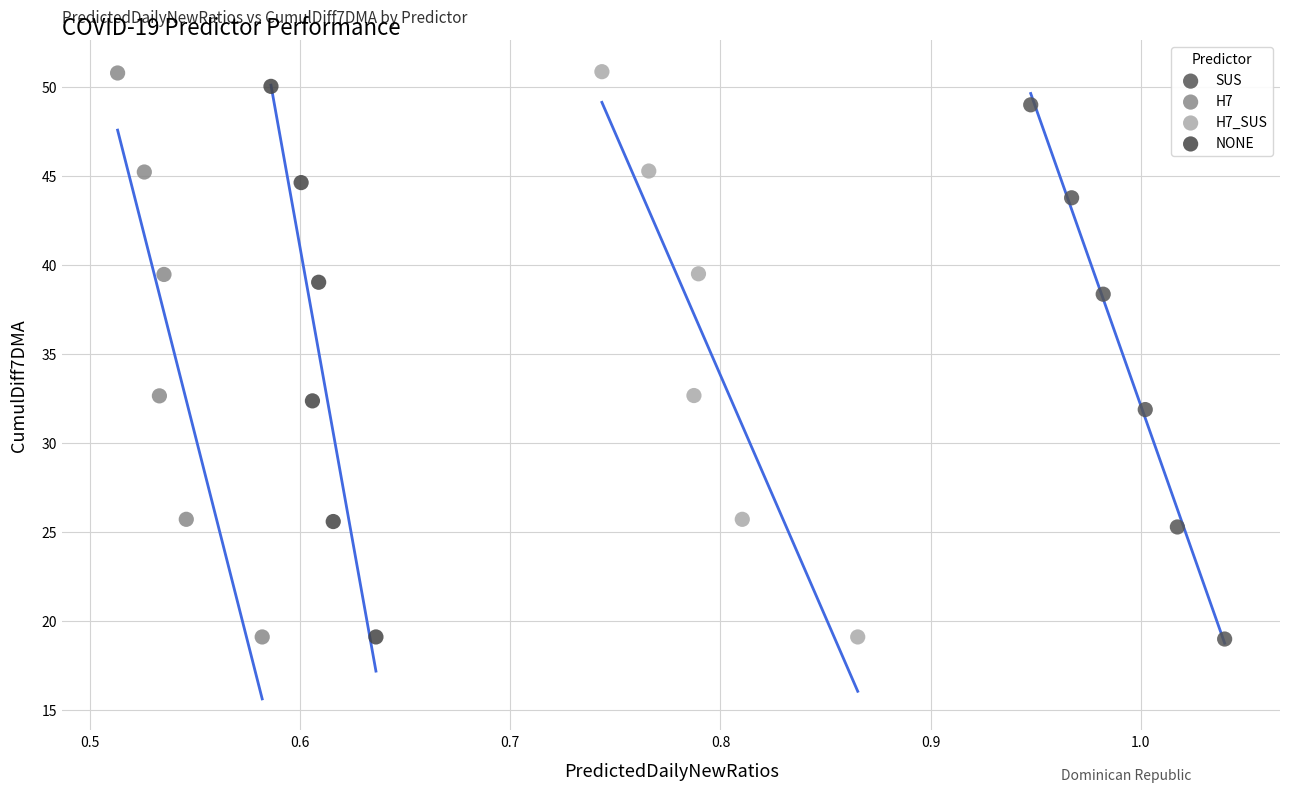

What are all the series names shown in the legend?

SUS, H7, H7_SUS, NONE